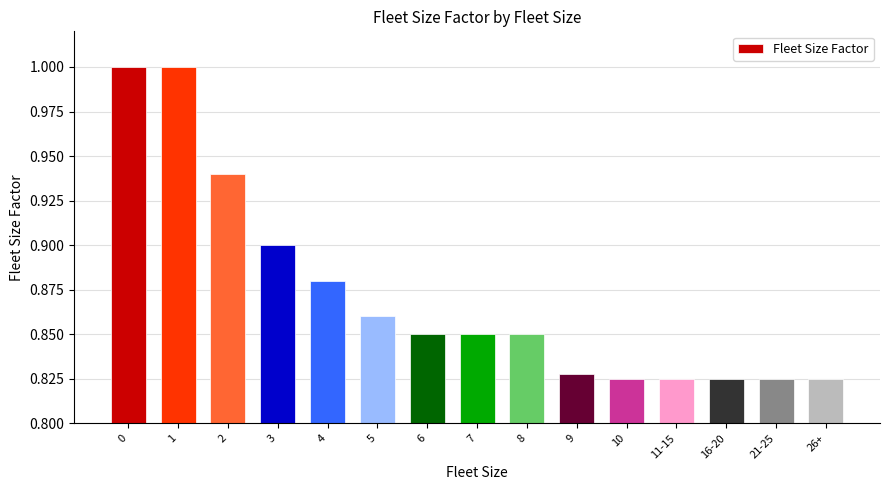

What is the change in value from 0 to 2?

-0.1